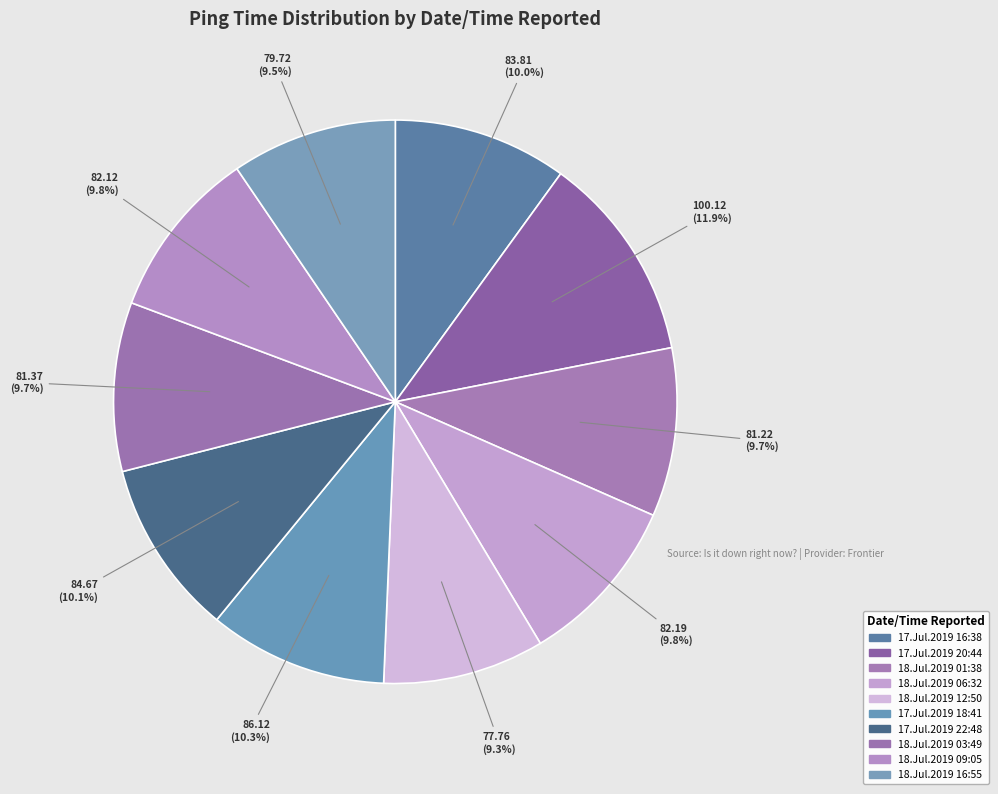

Which slice is the smallest?

18.Jul.2019 12:50